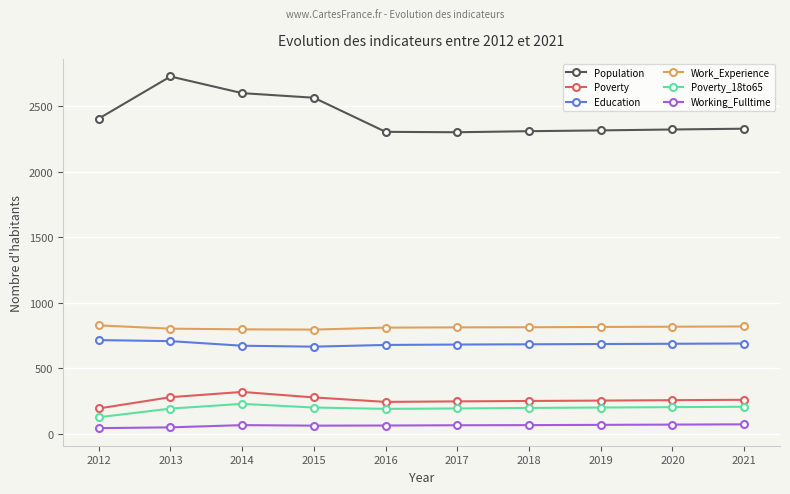

True or false: Working_Fulltime has more than 0 interior local peaks.

True